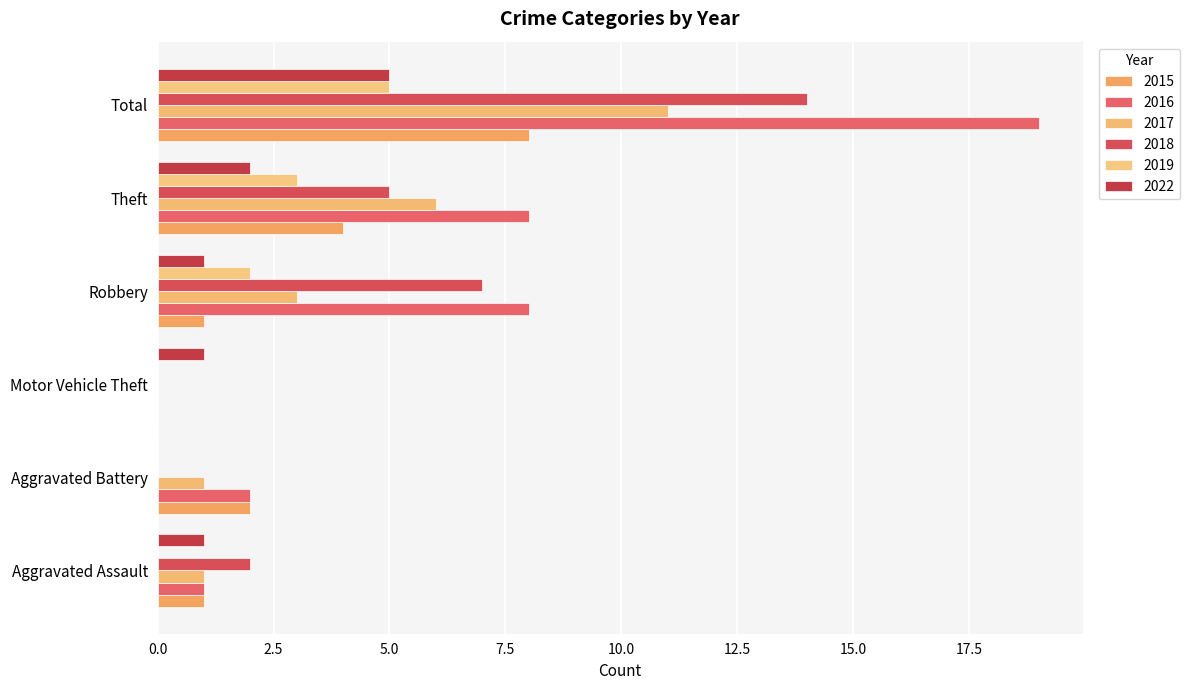

Rank the categories by 2015 value from lowest to highest.

Motor Vehicle Theft, Aggravated Assault, Robbery, Aggravated Battery, Theft, Total